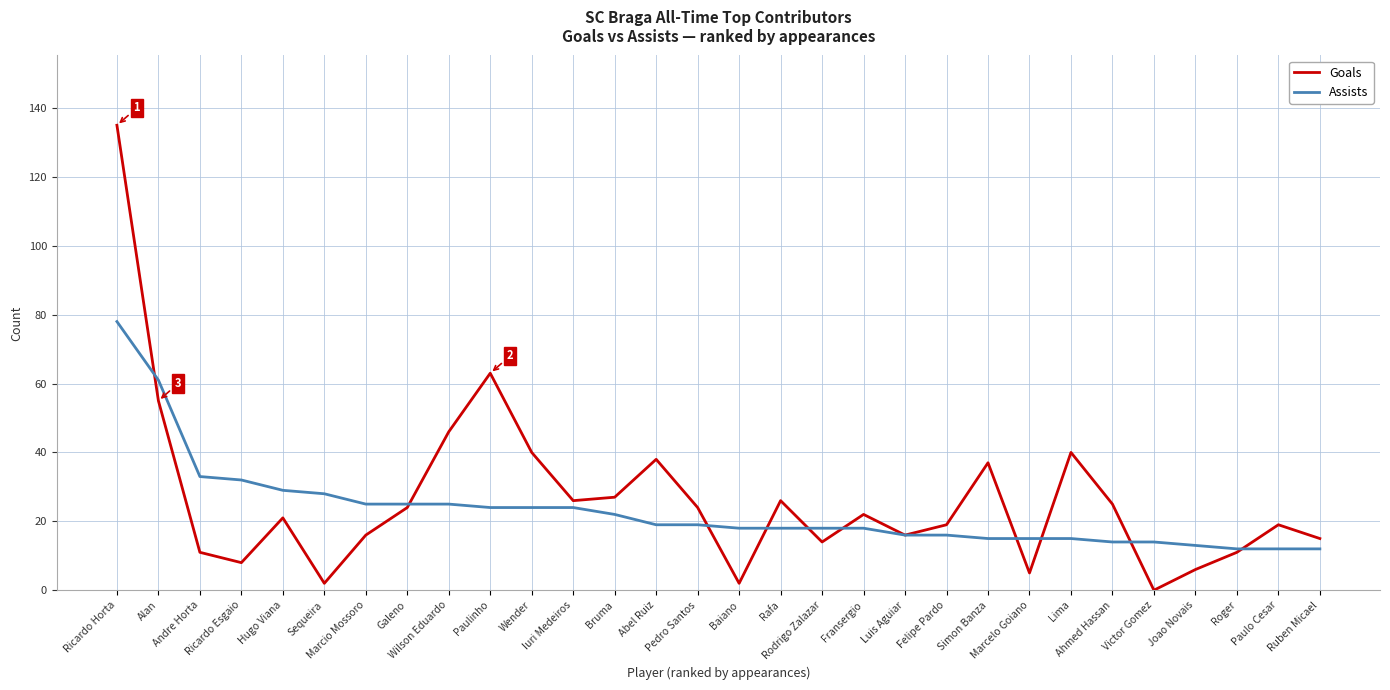

Which series has the largest total across all categories?

Goals